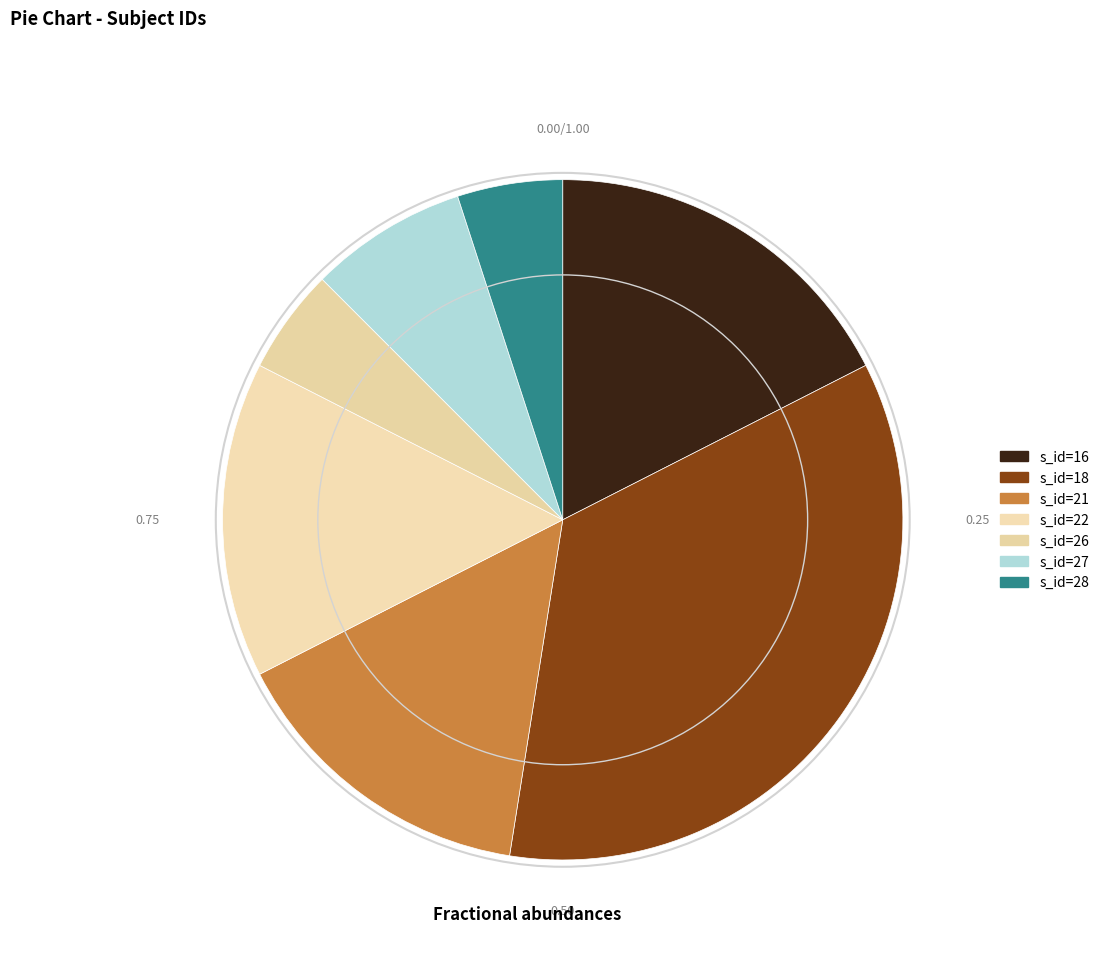

Which slice is the largest?

18